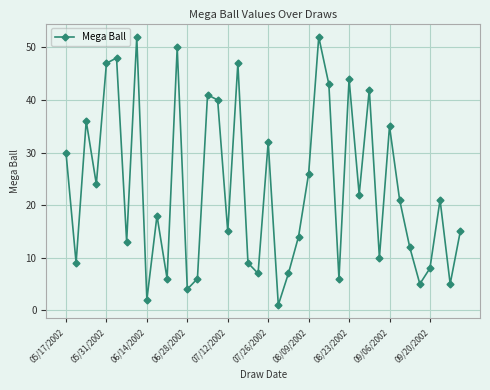

How many data points are less than 21?

20